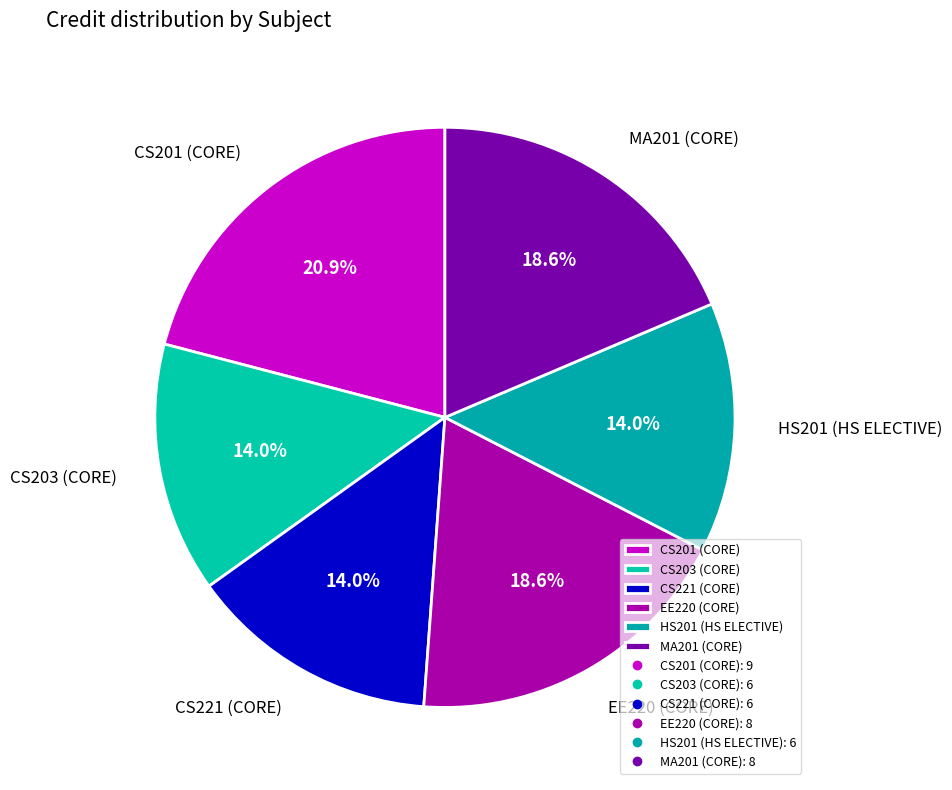

Does any single category account for the majority?

No